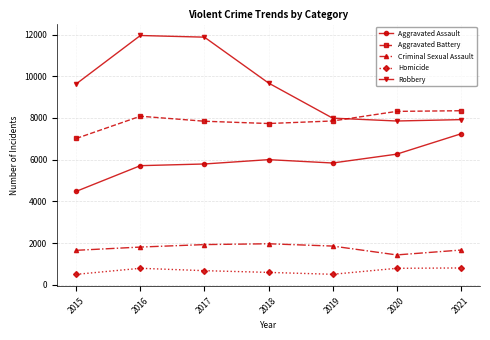

Is this an area chart (filled region under the line)?

No